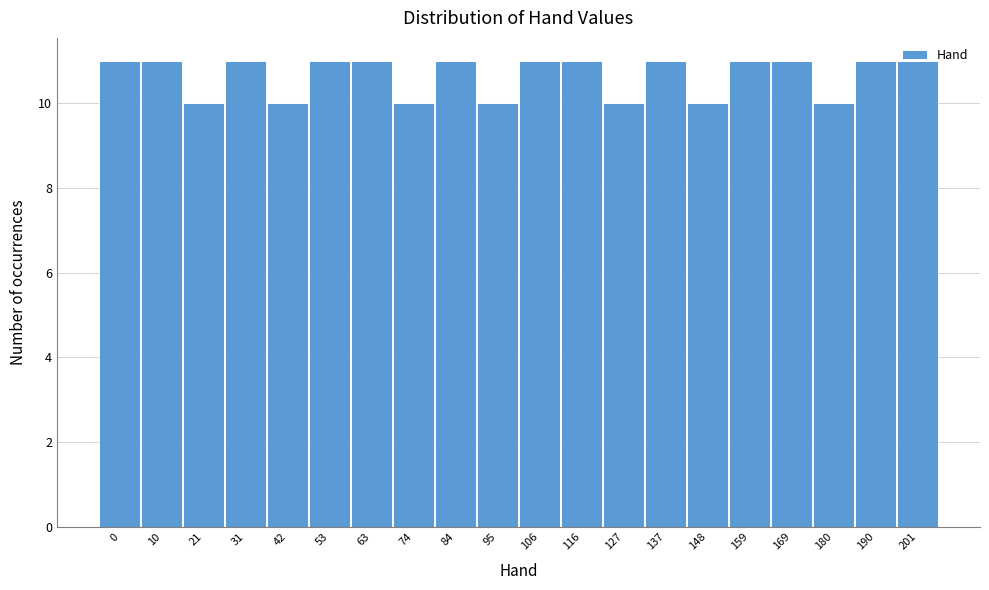

What is the value of the 9th bar from the left?

11